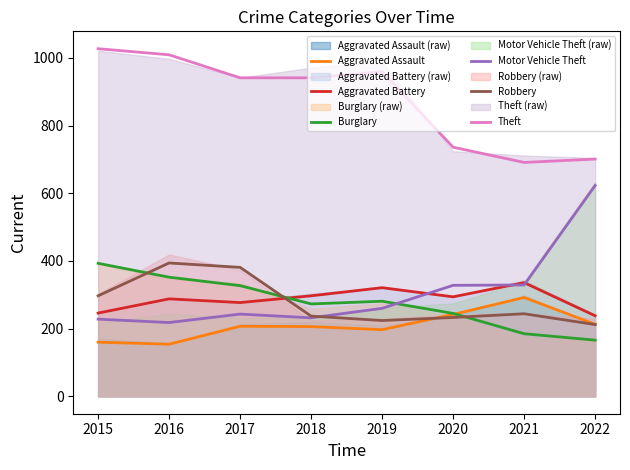

Does the chart display data point markers on the line(s)?

No